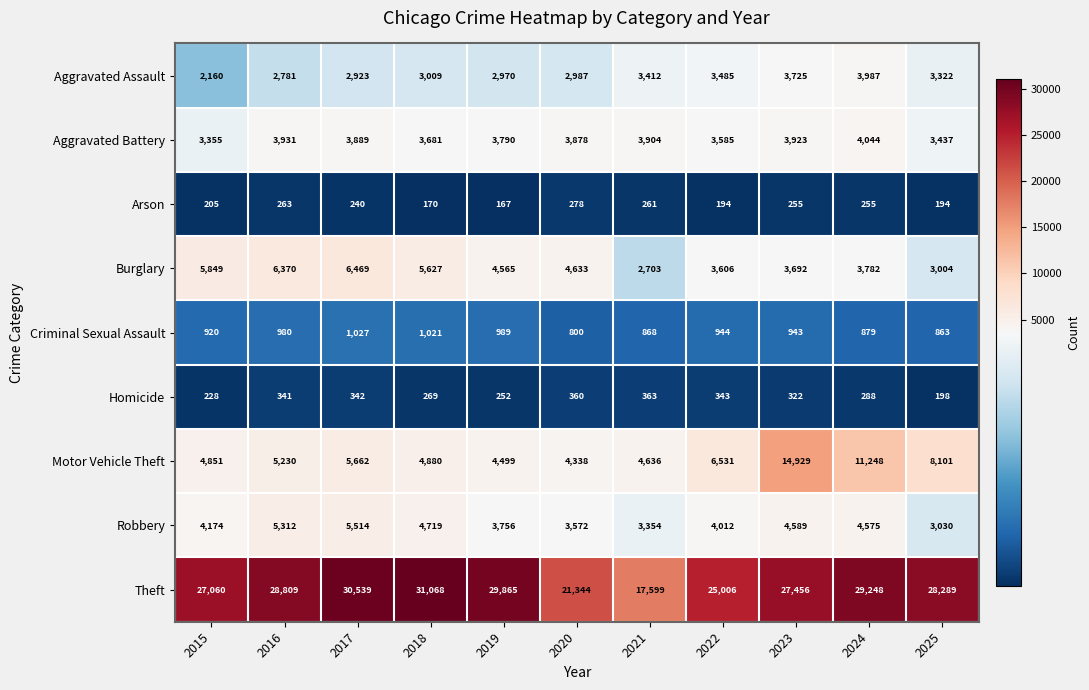

Which category has the lowest value across all series?

2019